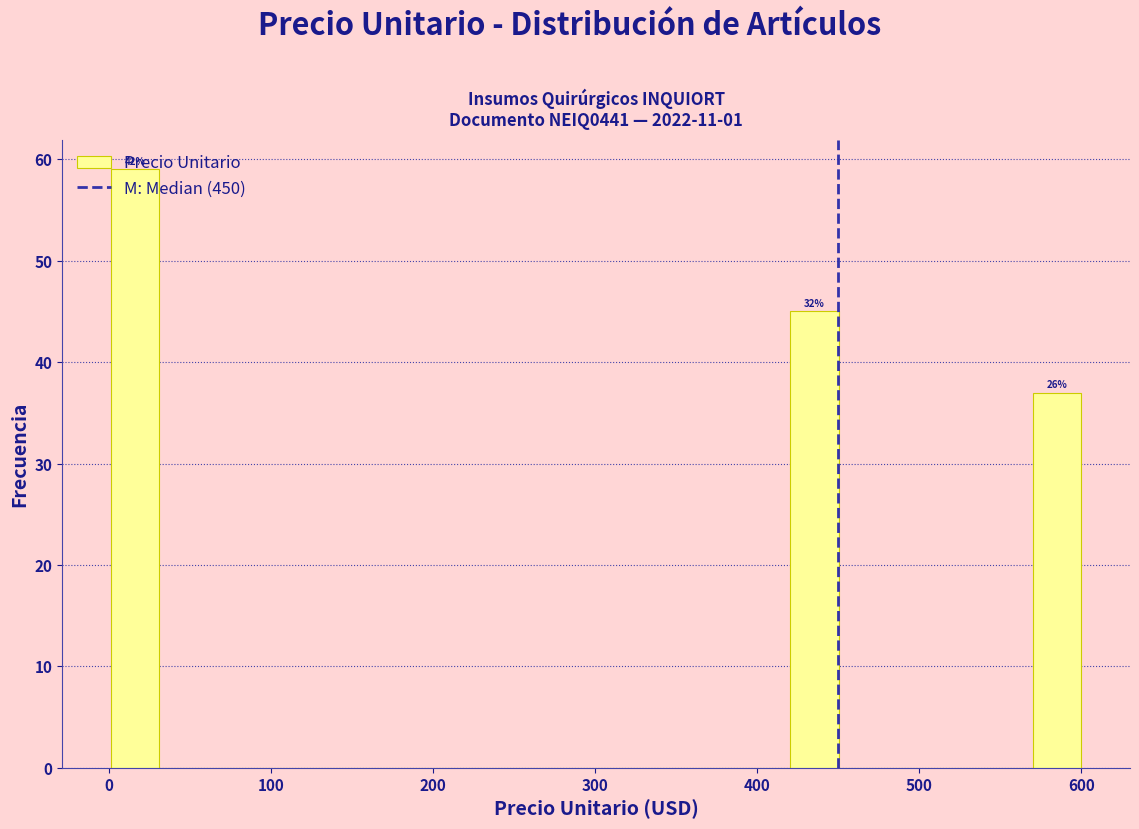

Read against the x-axis, roughly where is the centre of the tallest bar?

20